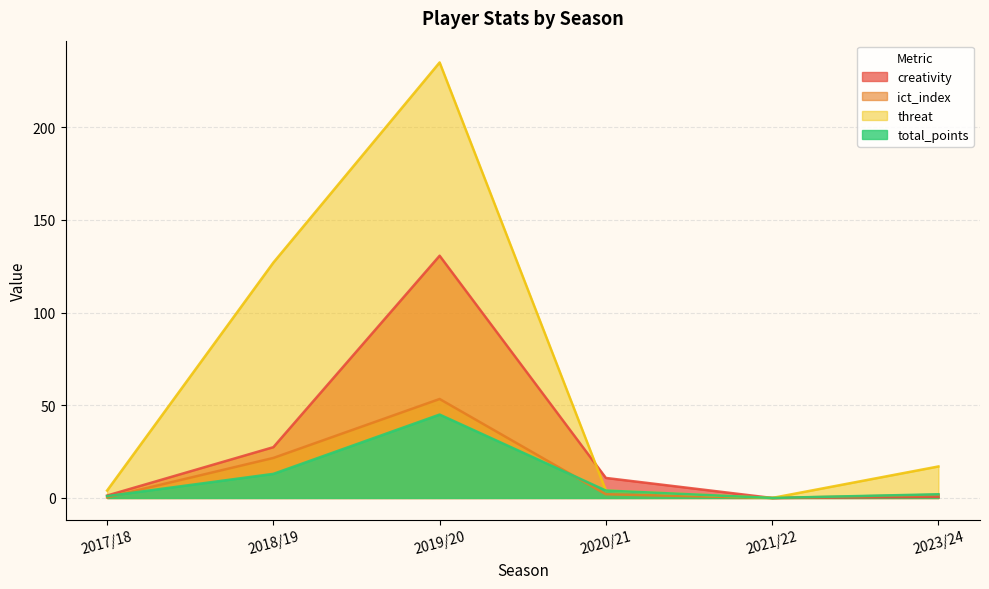

Where is ict_index nearest to the value 26?

2018/19